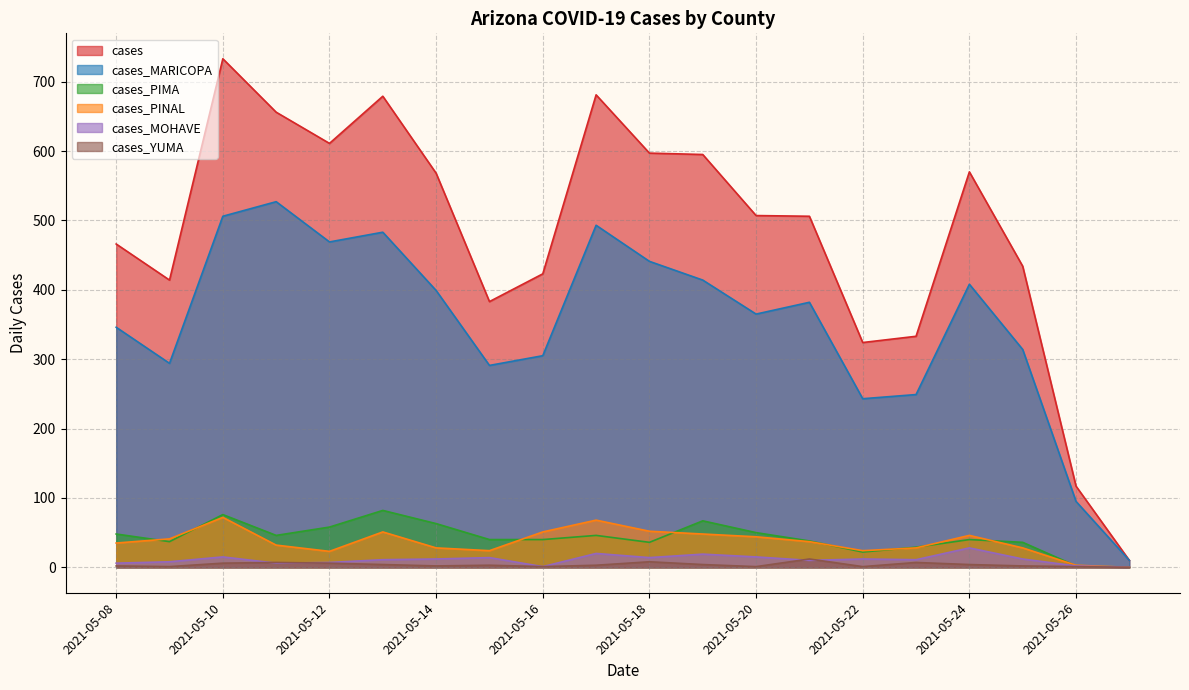

What are all the series names shown in the legend?

cases, cases_MARICOPA, cases_PIMA, cases_PINAL, cases_MOHAVE, cases_YUMA